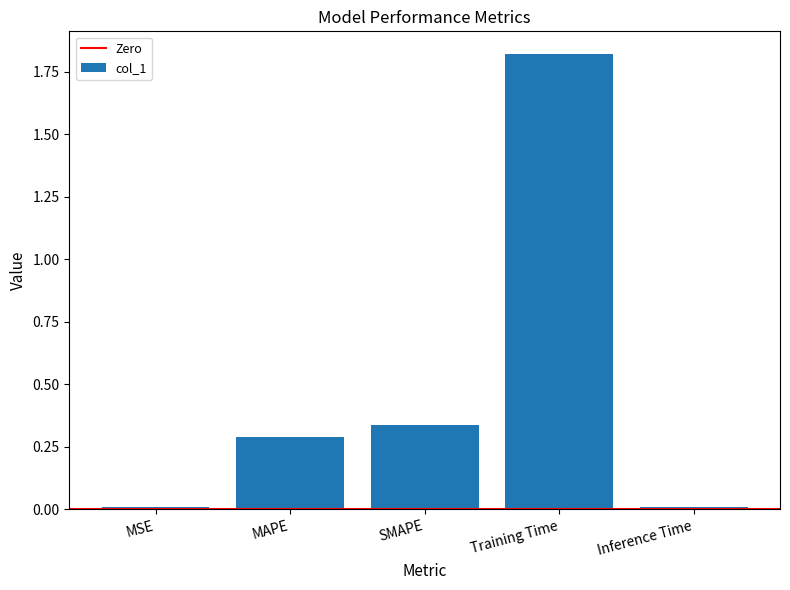

Is it true that the value at MAPE is 0.3?

True